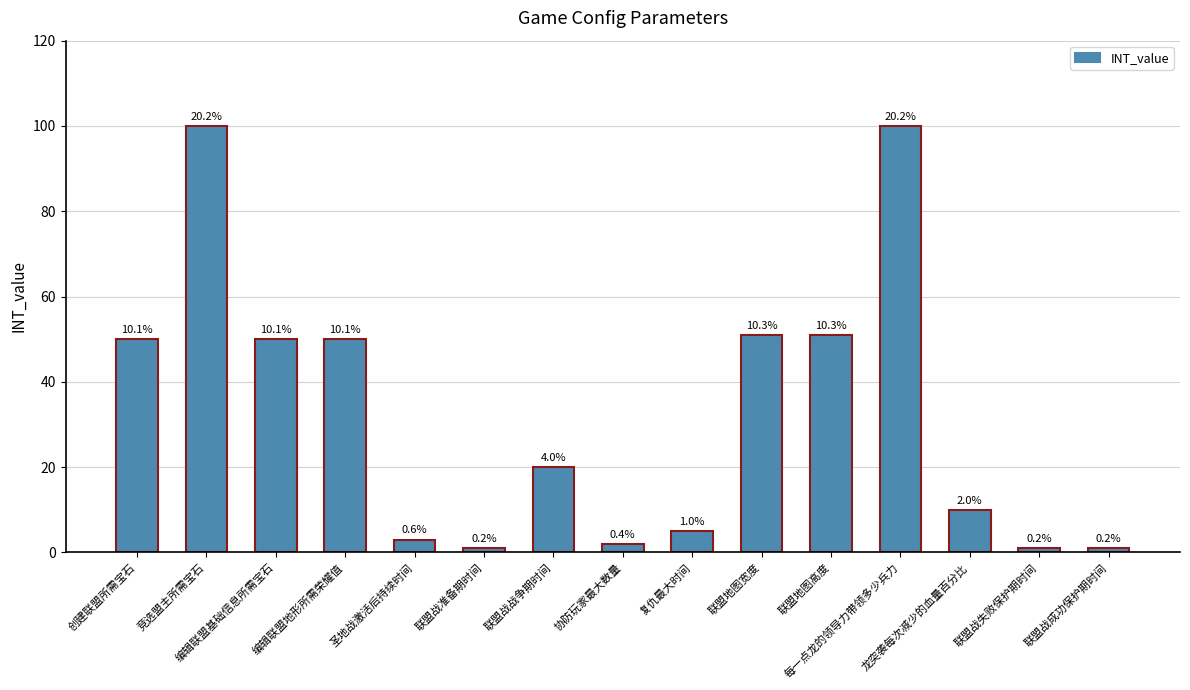

How many bars are there in total?

15